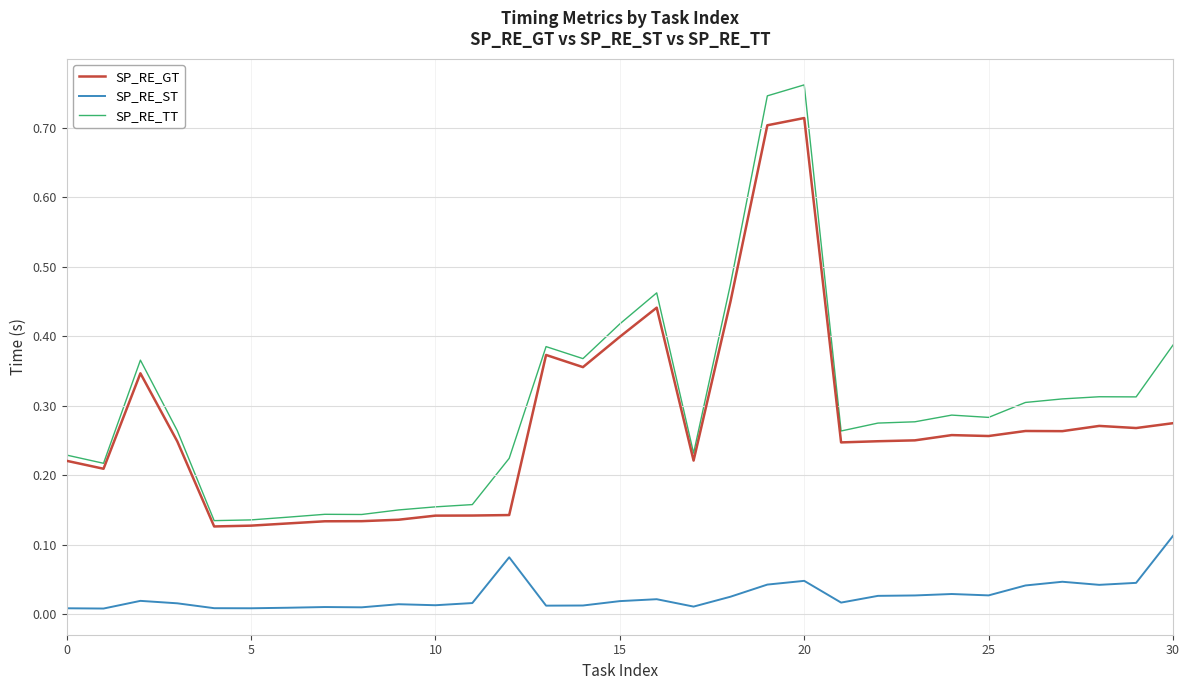

True or false: SP_RE_ST and SP_RE_GT intersect in this chart.

False